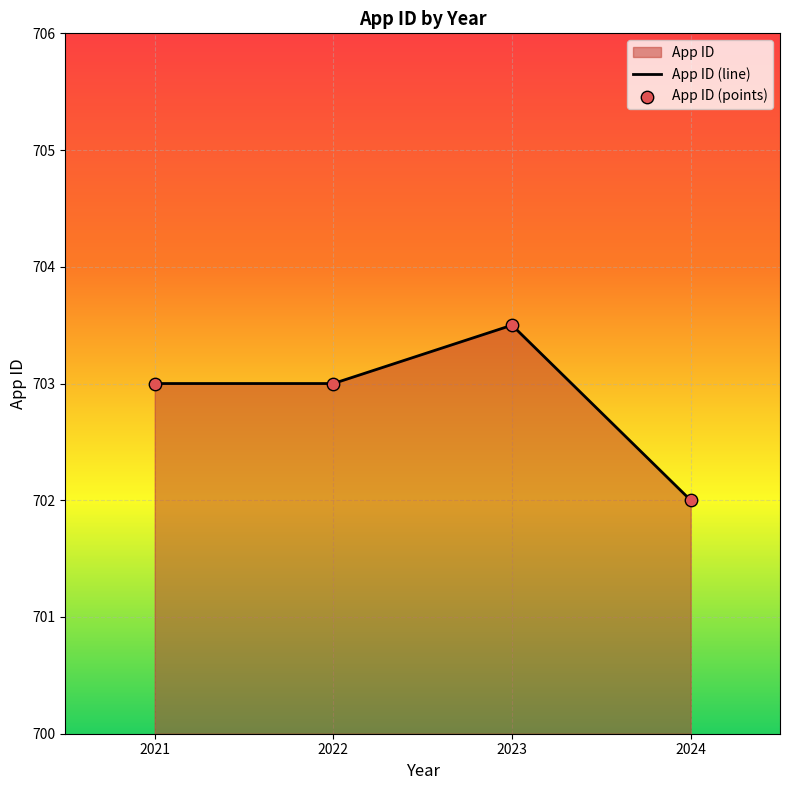

At how many categories does at least one series exceed 702?

3